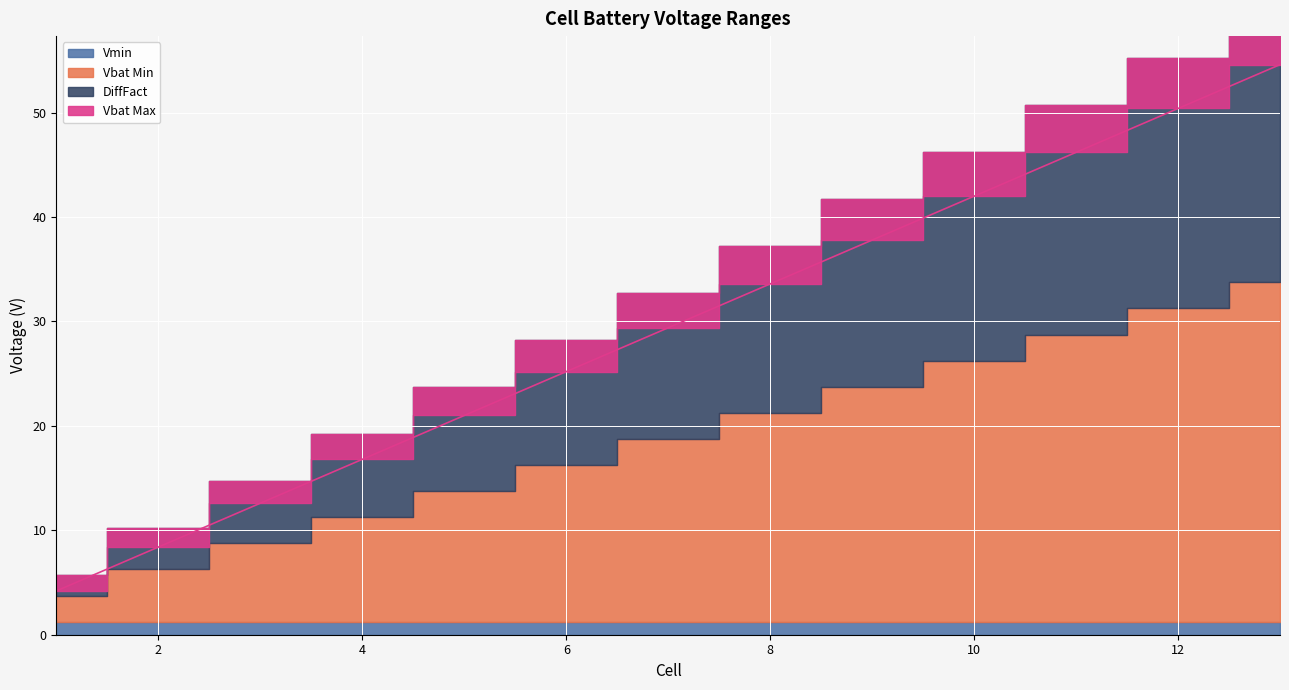

Reading right to left, transcribe all the data shown in this chart.

Vbat Min: 13=32.5	12=30.0	11=27.5	10=25.0	9=22.5	8=20.0	7=17.5	6=15.0	5=12.5	4=10.0	3=7.5	2=5.0	1=2.5
Vbat Max: 13=54.6	12=50.4	11=46.2	10=42.0	9=37.8	8=33.6	7=29.4	6=25.2	5=21.0	4=16.8	3=12.6	2=8.4	1=4.2
DiffFact: 13=26.0	12=24.0	11=22.0	10=20.0	9=18.0	8=16.0	7=14.0	6=12.0	5=10.0	4=8.0	3=6.0	2=4.0	1=2.0
Vmin: 13=1.2	12=1.2	11=1.2	10=1.2	9=1.2	8=1.2	7=1.2	6=1.2	5=1.2	4=1.2	3=1.2	2=1.2	1=1.2